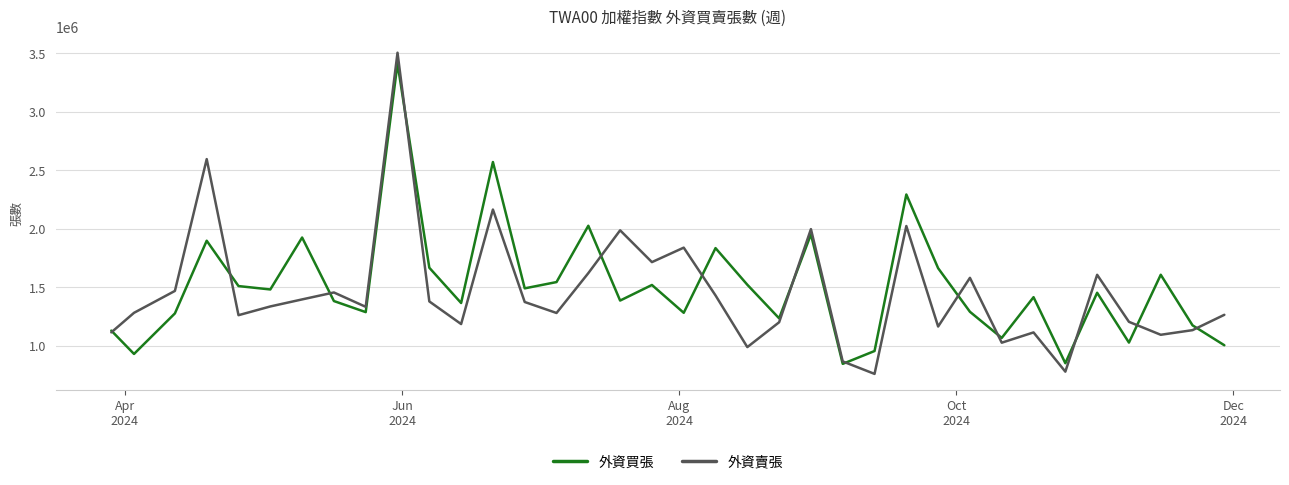

Which series has the largest range (max minus min)?

外資賣張